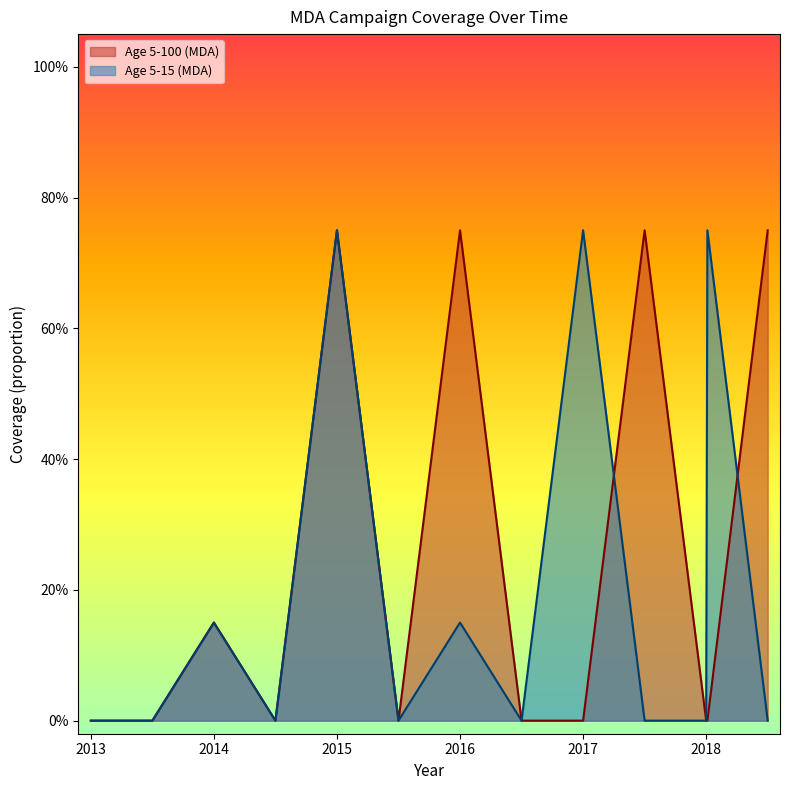

Reading left to right, list all the values displayed in this chart.

Age 5-100 (MDA): 2013=0.0	2013.5=0.0	2014=0.1	2014.5=0.0	2015=0.8	2015.5=0.0	2016=0.8	2016.5=0.0	2017=0.0	2017.5=0.8	2018=0.0	2018.01=0.0	2018.5=0.8
Age 5-15 (MDA): 2013=0.0	2013.5=0.0	2014=0.1	2014.5=0.0	2015=0.8	2015.5=0.0	2016=0.1	2016.5=0.0	2017=0.8	2017.5=0.0	2018=0.0	2018.01=0.8	2018.5=0.0